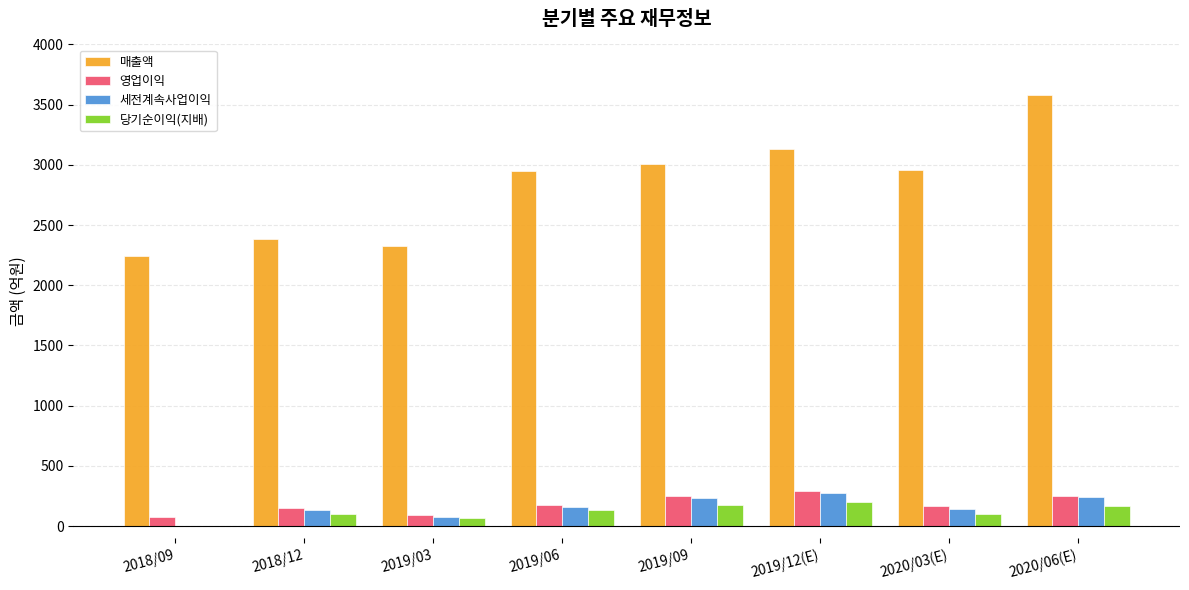

Which series has the largest total across all categories?

매출액